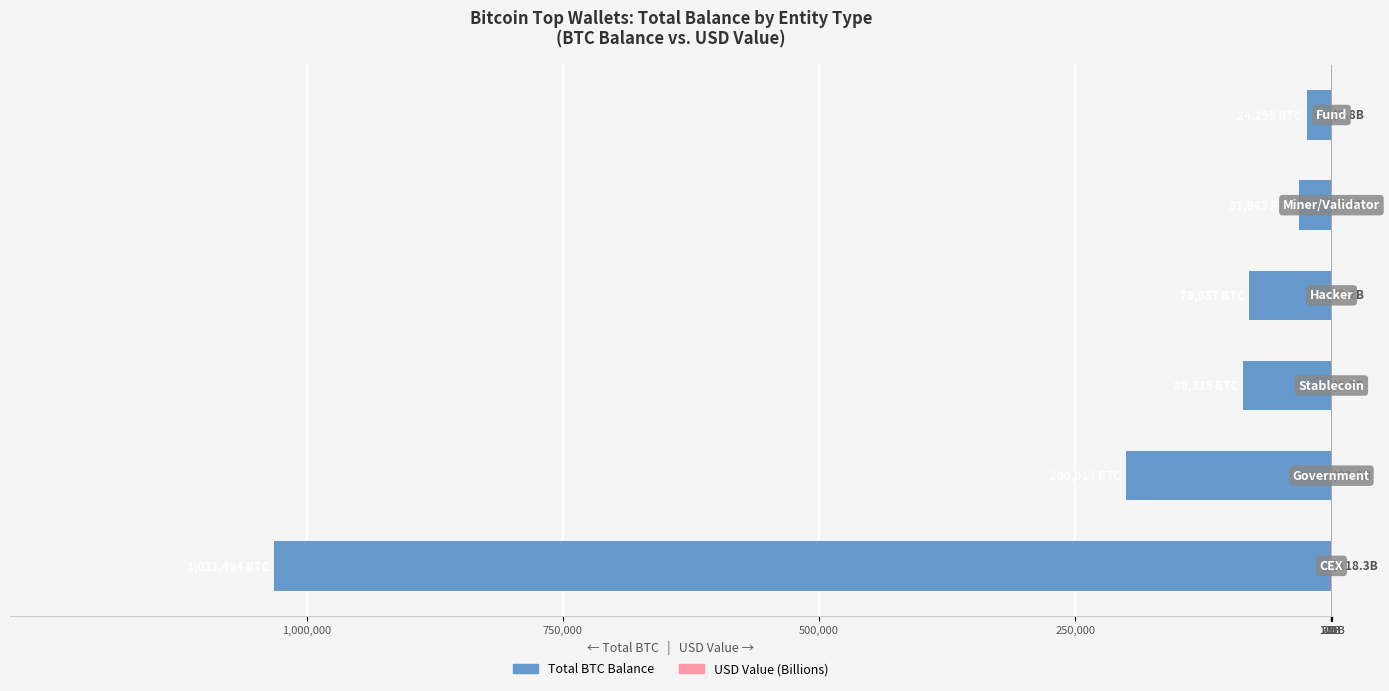

What is the difference between the Total BTC Balance values at 1,000,000 and 0?

999850.8